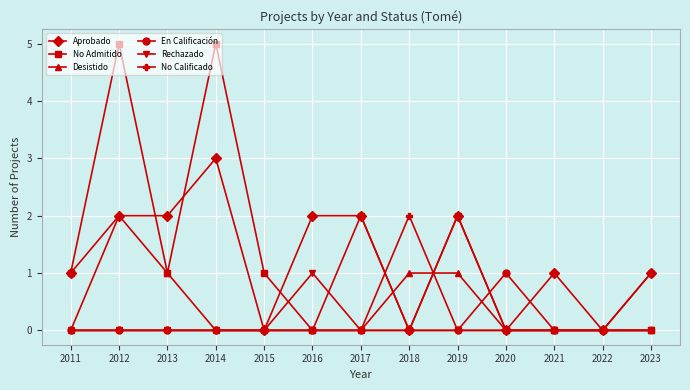

What is the maximum value for En Calificación?

1